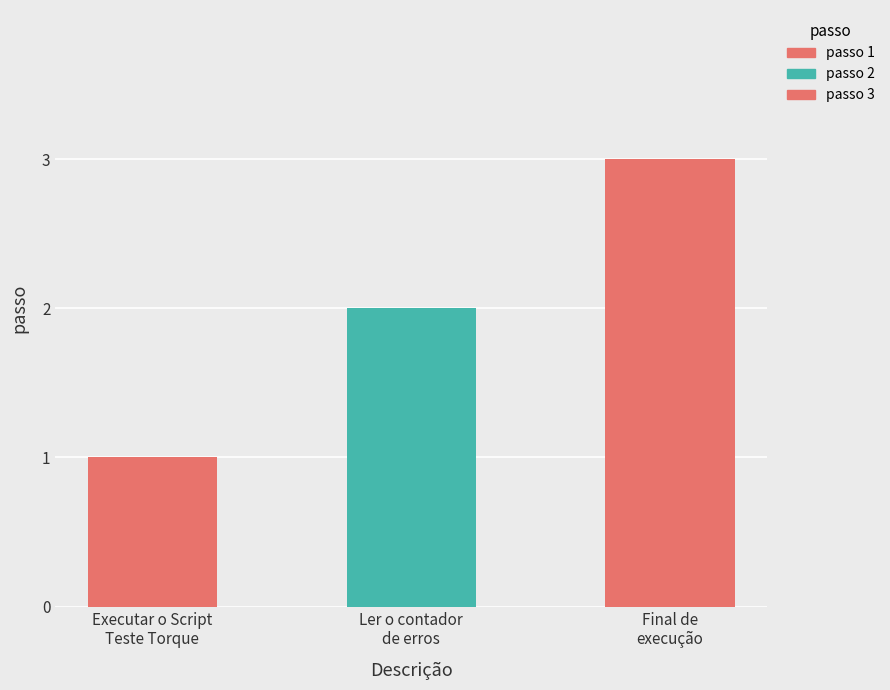

What is the label of the 1st bar from the right?

Final de execução